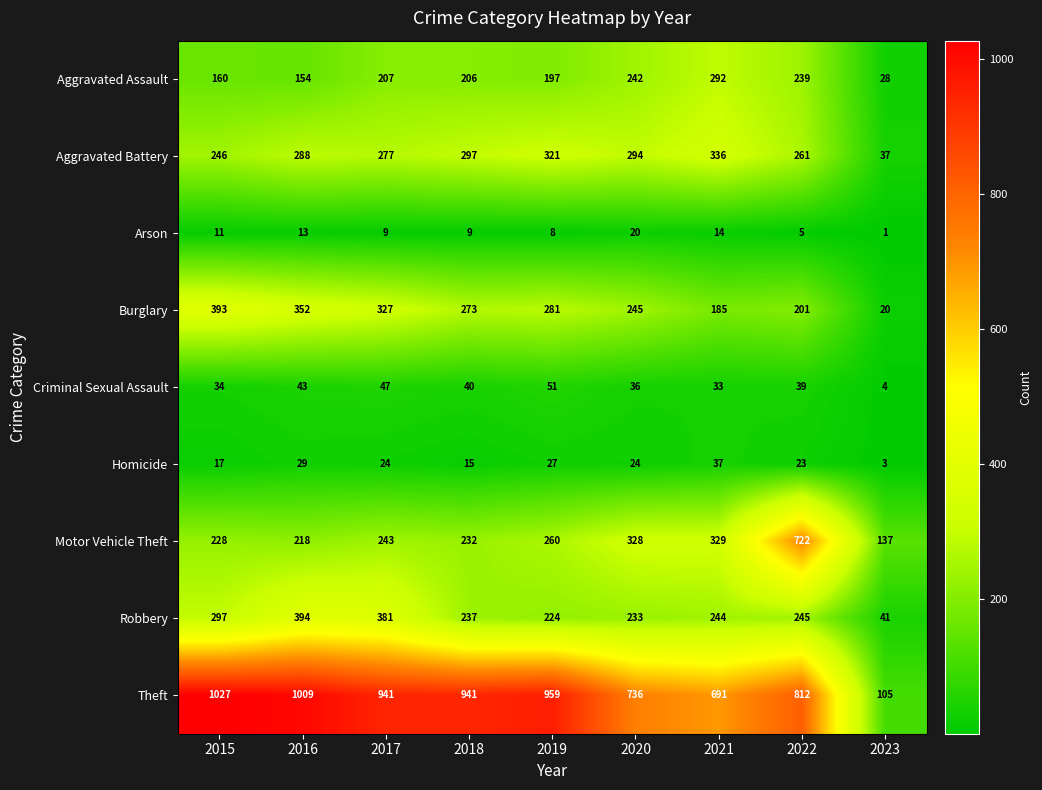

What is the sum of all Aggravated Battery values?

2357